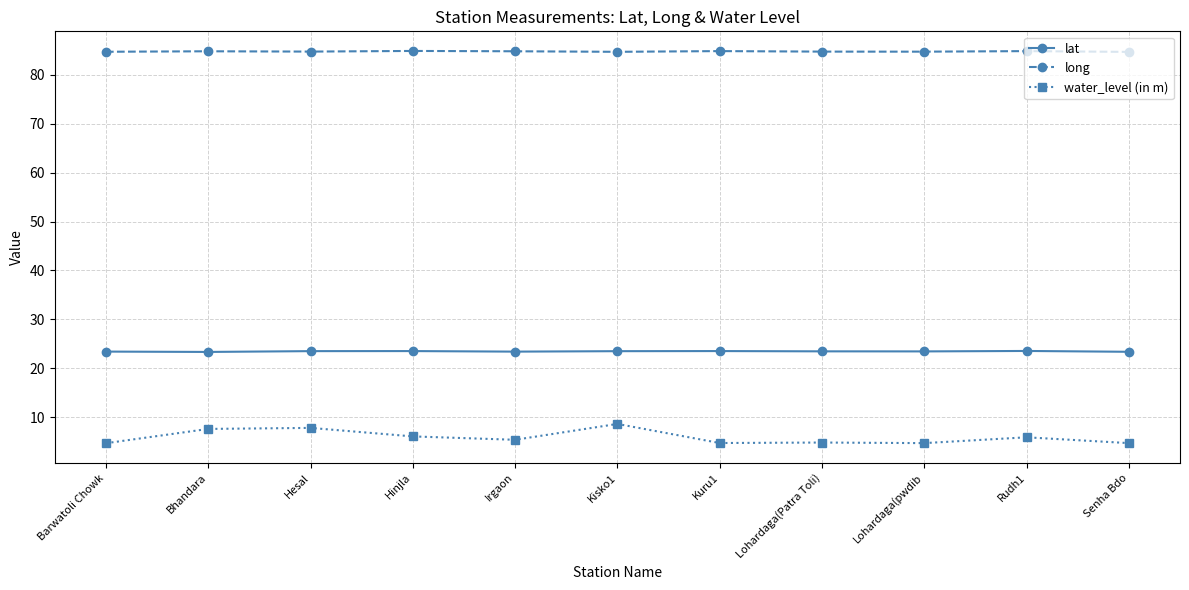

Does the chart have visible grid lines?

Yes